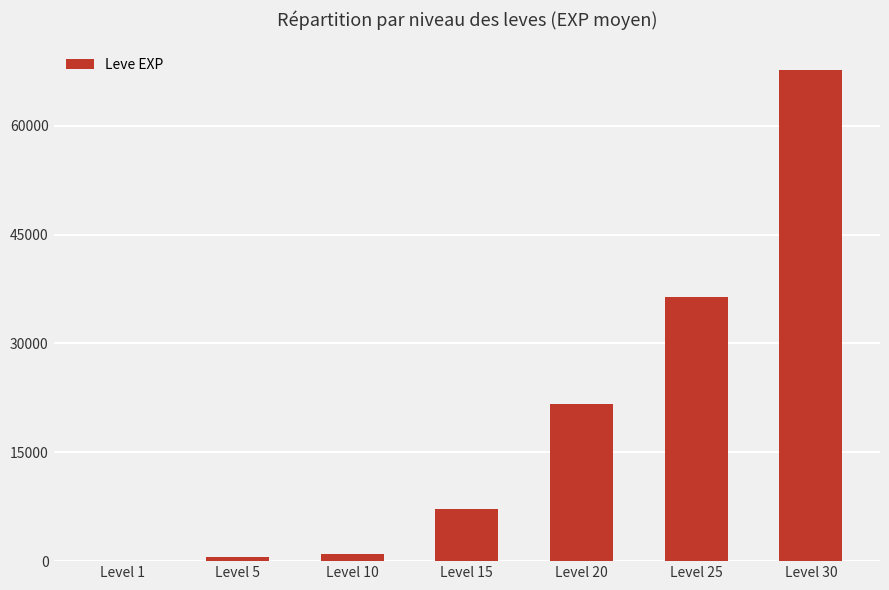

Reading right to left, extract all data points from this chart.

Level 30=67730	Level 25=36390	Level 20=21600	Level 15=7170	Level 10=990	Level 5=630	Level 1=1